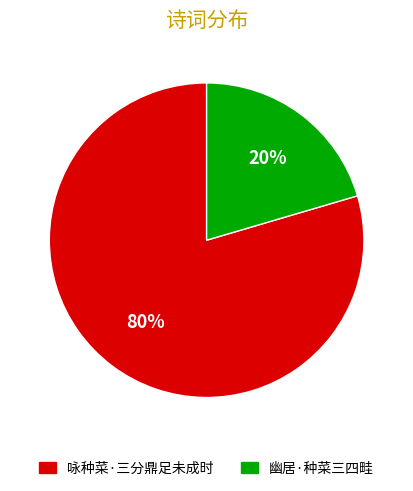

Which has a higher value, 咏种菜·三分鼎足未成时 or 幽居·种菜三四畦?

咏种菜·三分鼎足未成时